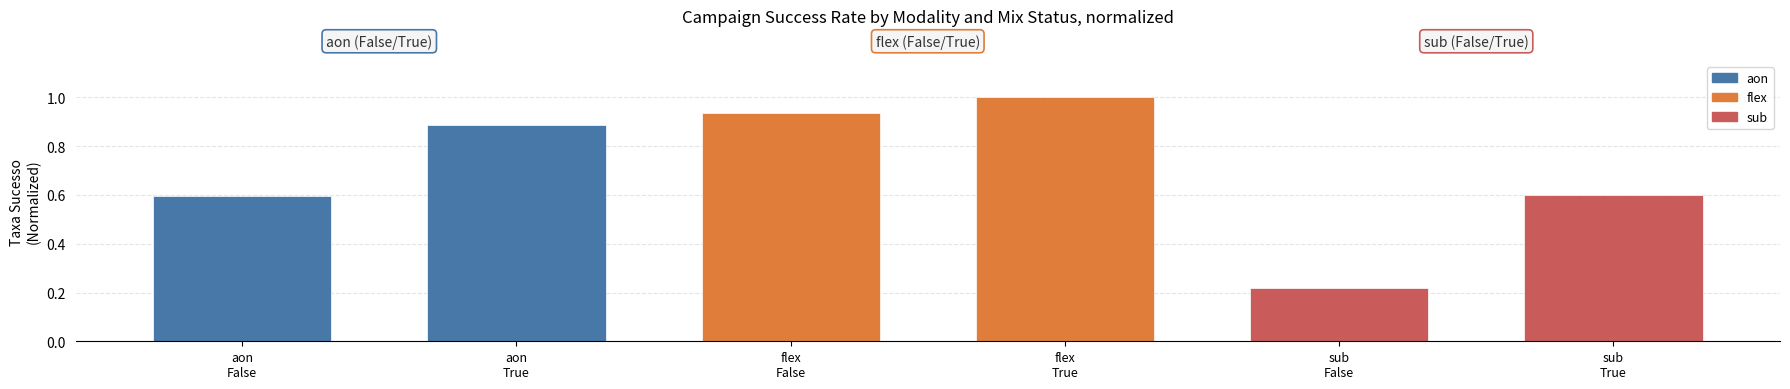

Does the chart contain any negative values?

No